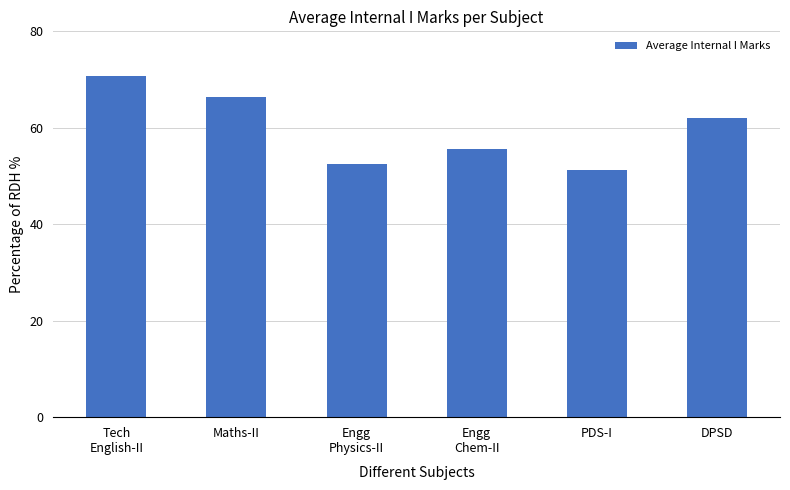

What value does the data have at Engg
Chem-II?

55.7